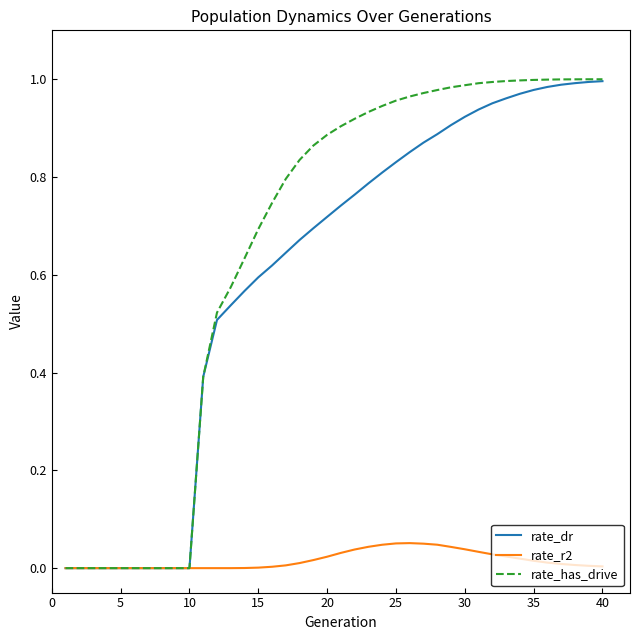

How many lines are shown in the chart?

3